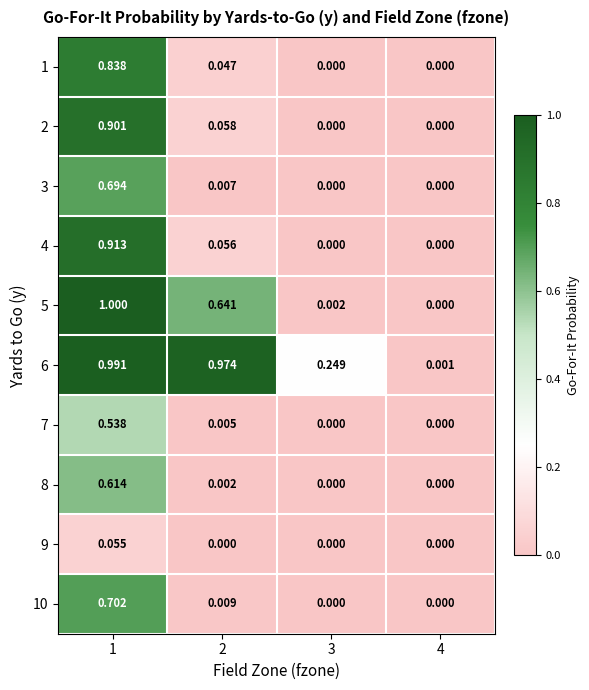

How many data points in 10 are above 0?

2